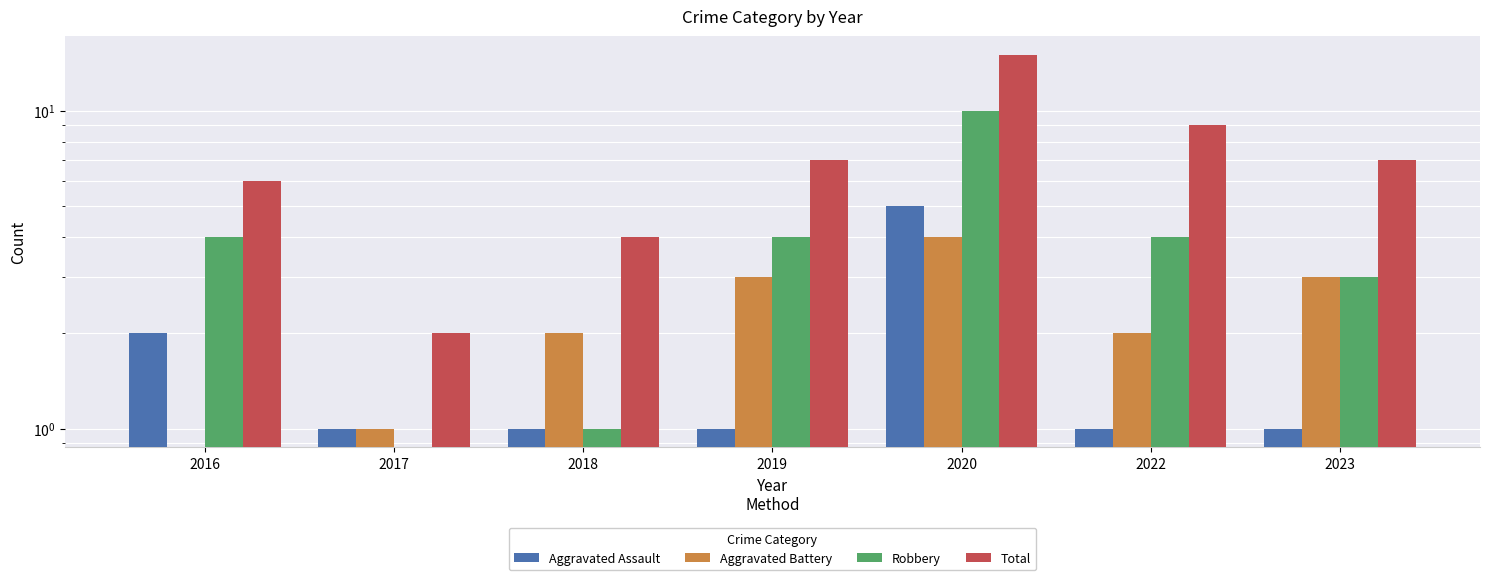

Where is Aggravated Assault nearest to the value 3?

2016